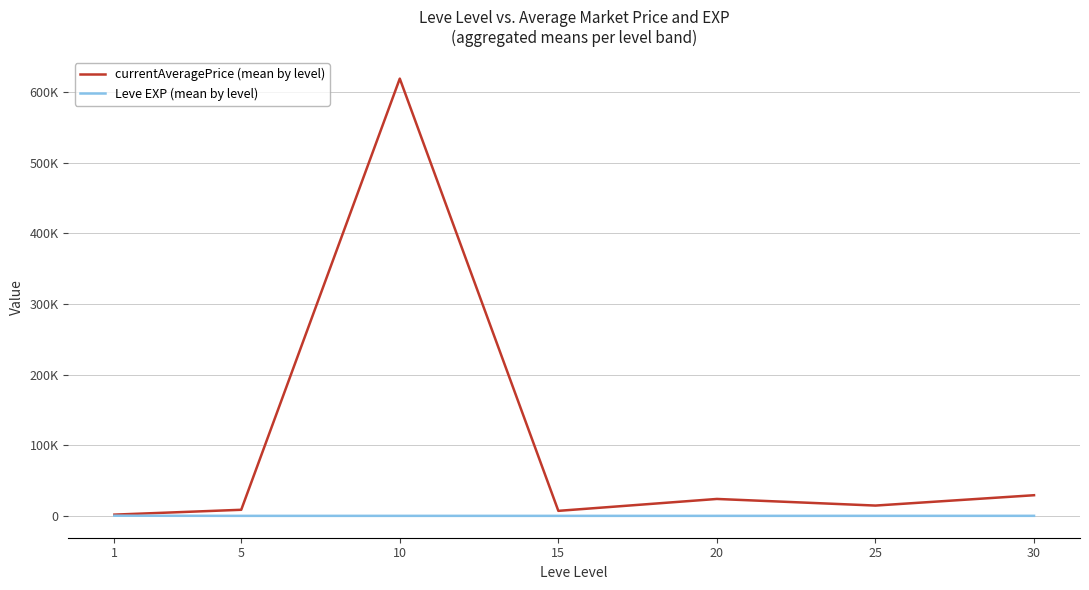

What are all the series names shown in the legend?

currentAveragePrice (mean by level), Leve EXP (mean by level)